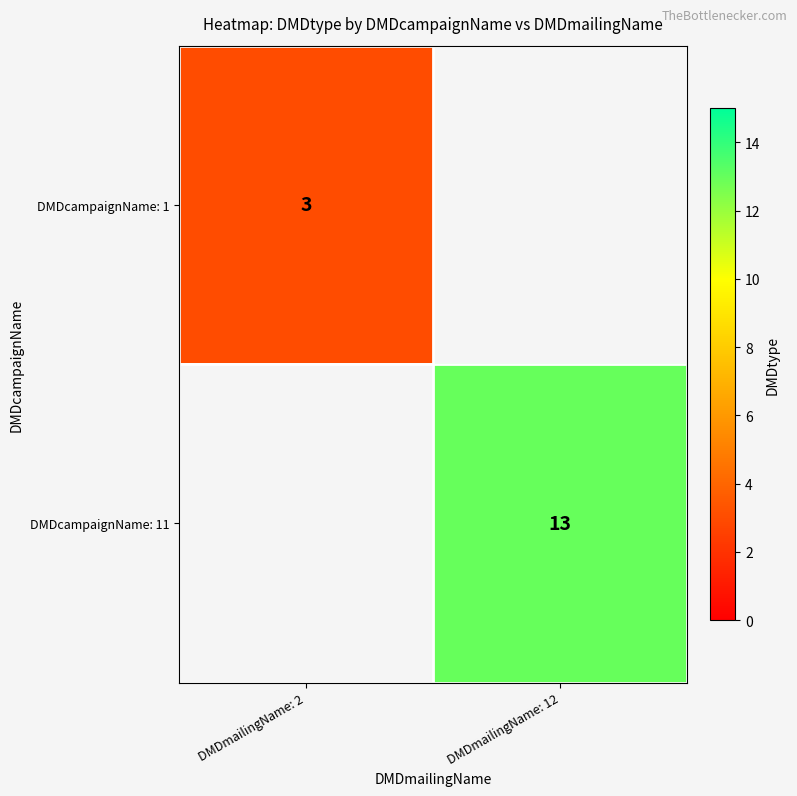

Which label corresponds to the smallest value in the chart?

DMDmailingName: 2